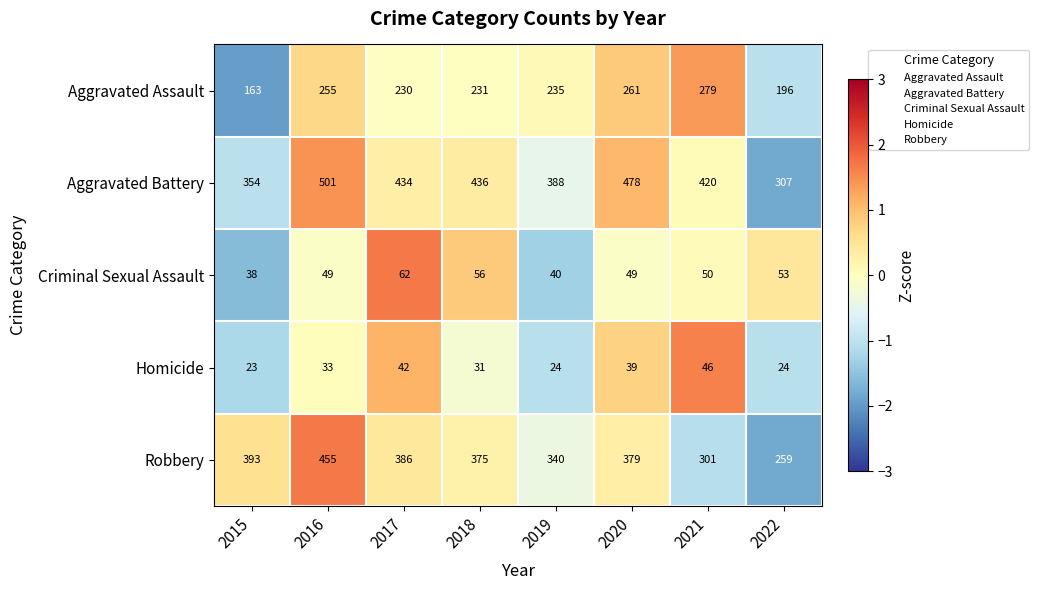

True or false: Robbery has a value of 151 at 2017.

False